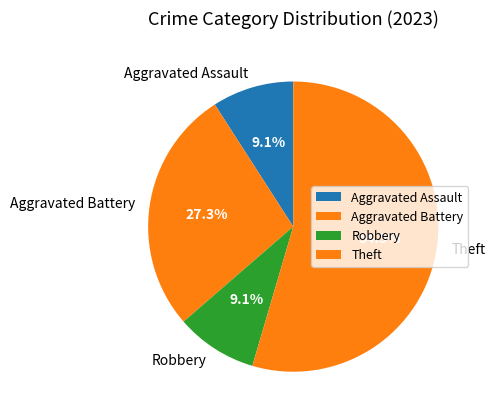

Count the number of slices in the pie.

4